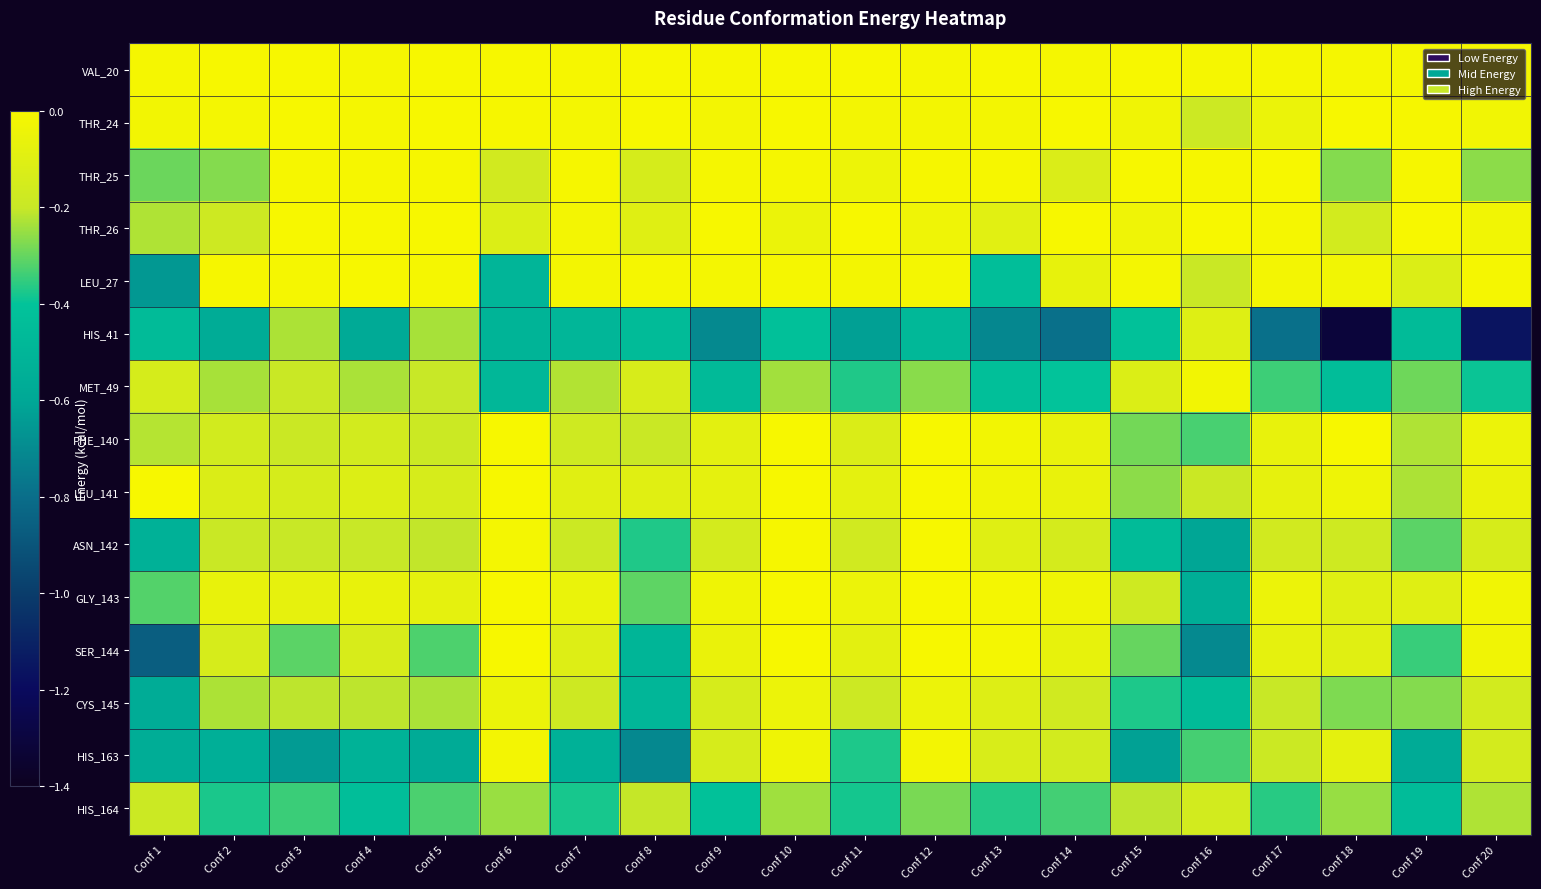

Which series has the largest total across all categories?

VAL_20